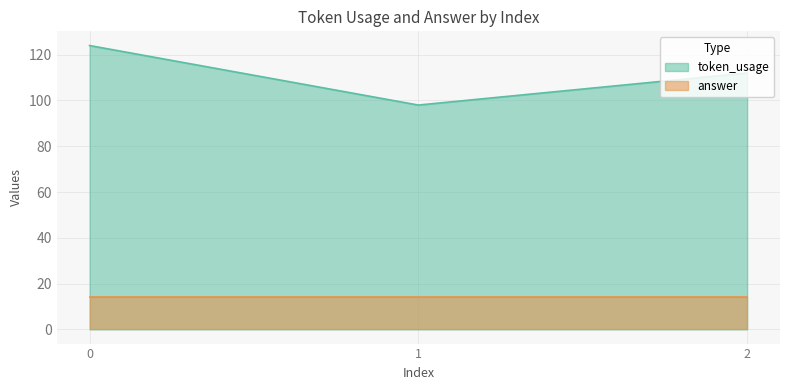

Rank the categories by value from lowest to highest.

1, 2, 0